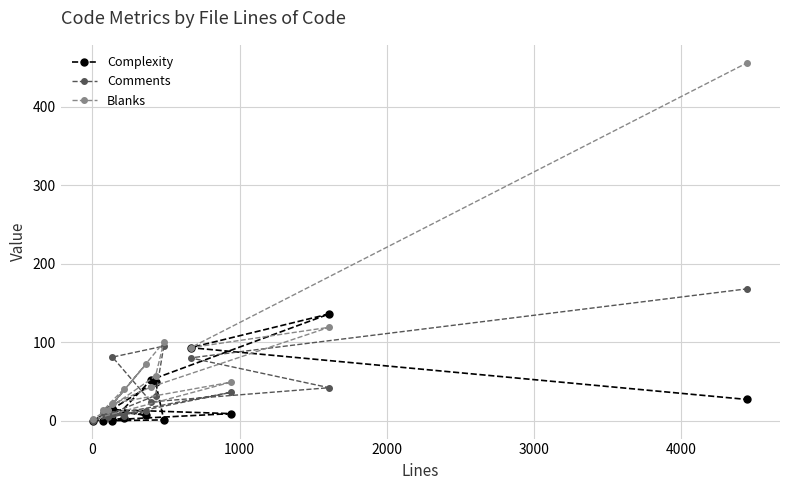

Reading left to right, what are all the values shown in this chart?

Complexity: 3	0	13	7	14	9	0	49	1	0	52	136	93	27
Comments: 6	10	5	12	8	36	0	32	95	81	24	42	80	168
Blanks: 40	13	14	72	22	49	2	57	100	21	43	119	93	456